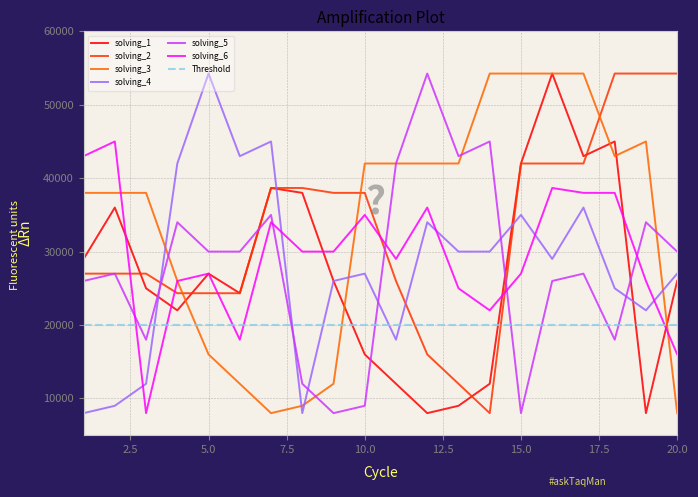

What is the total value across all series at 10?

167000